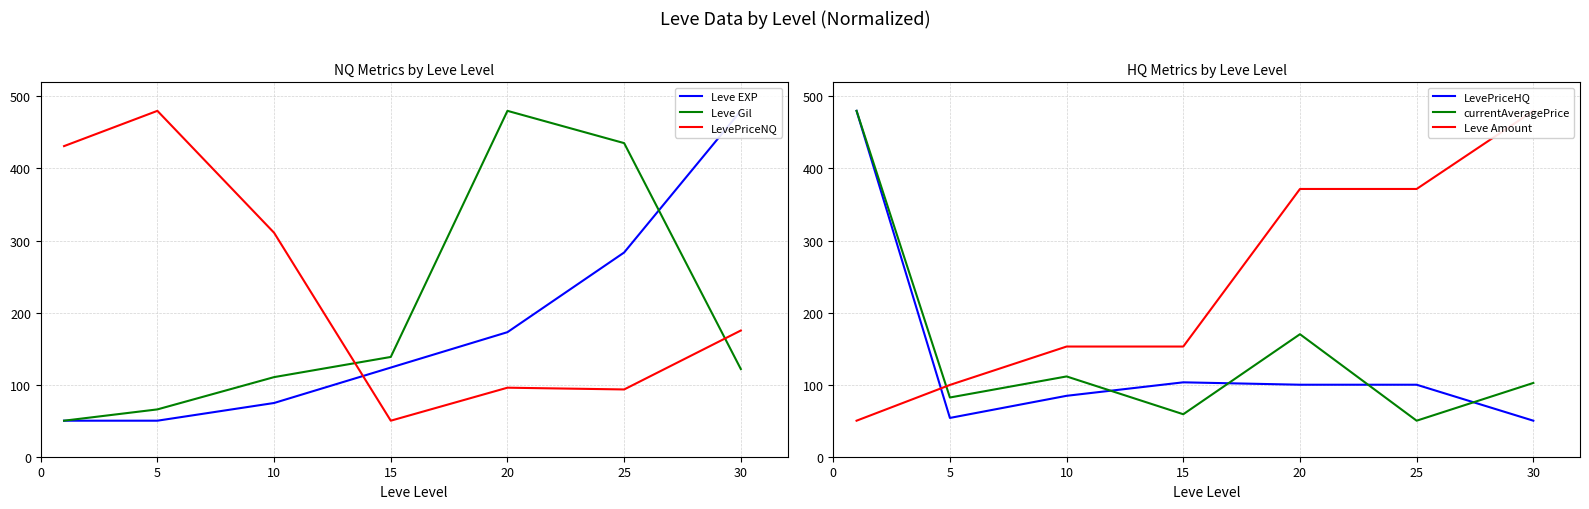

What is the minimum value for LevePriceHQ?

50.0